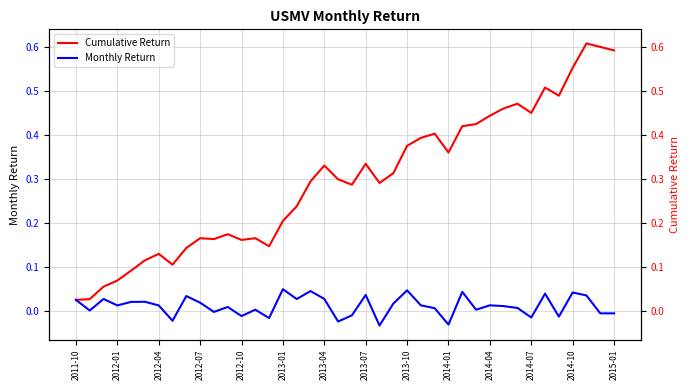

What is the difference between the maximum and second lowest values in the Cumulative Return series?

0.6